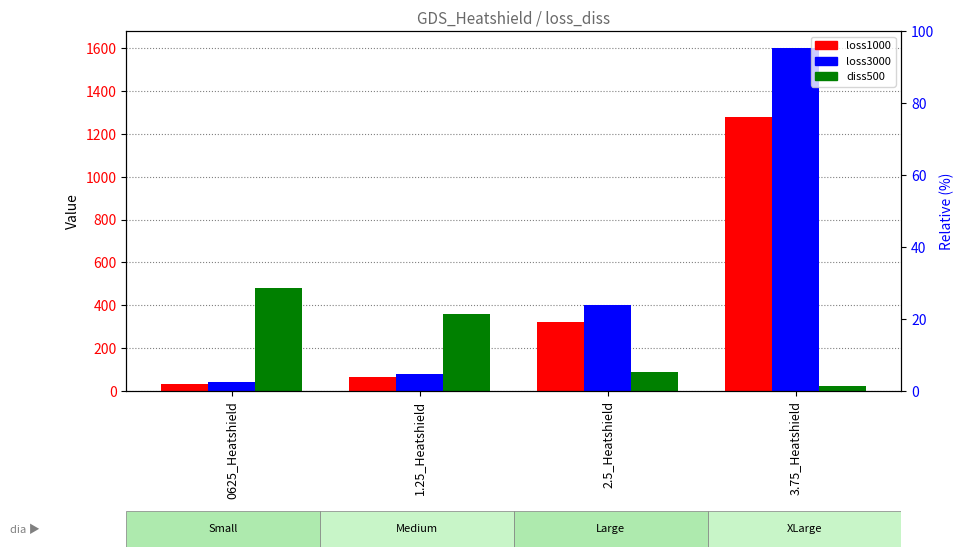

How many data points in loss1000 are less than 320?

2